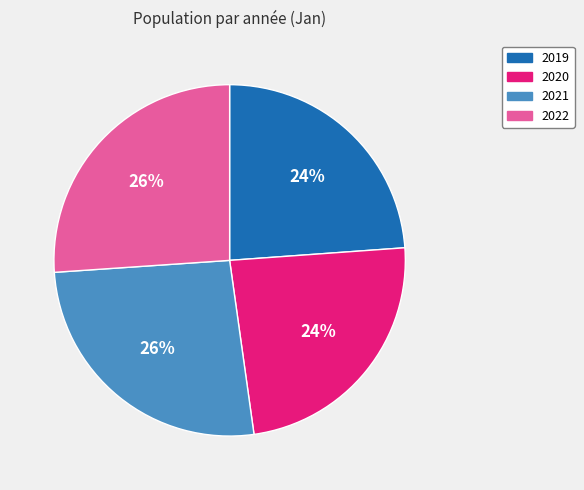

To the nearest percent, what percentage of the pie is 2020?

24%